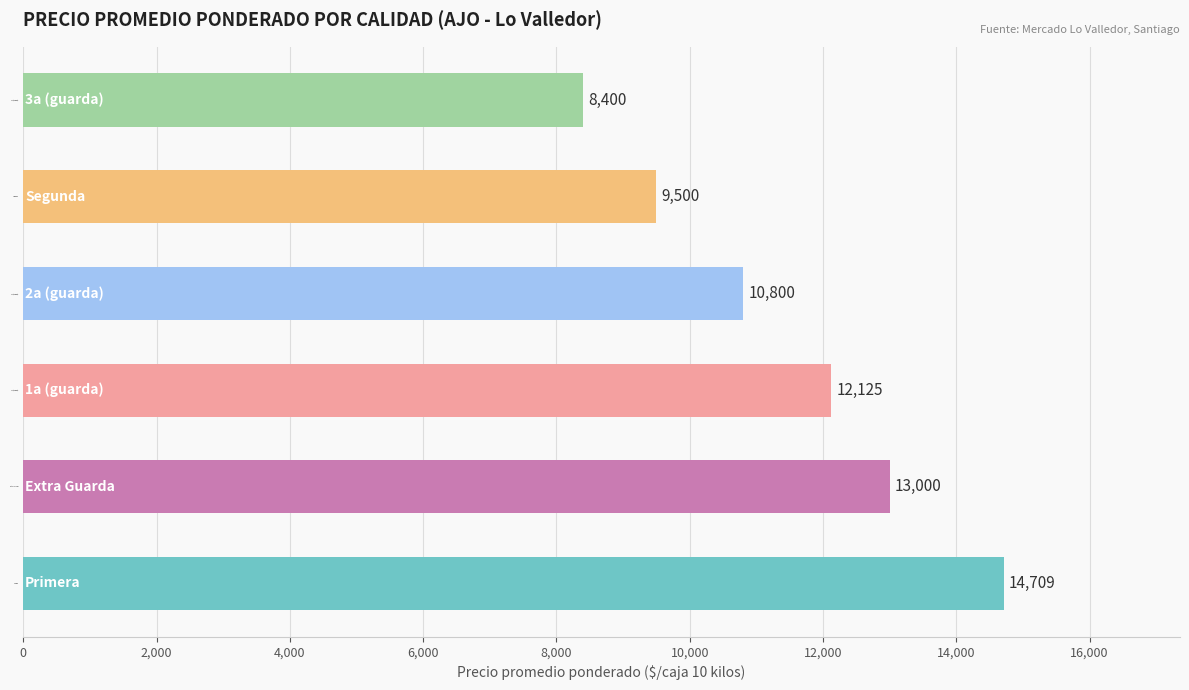

How many values are below 12125?

3